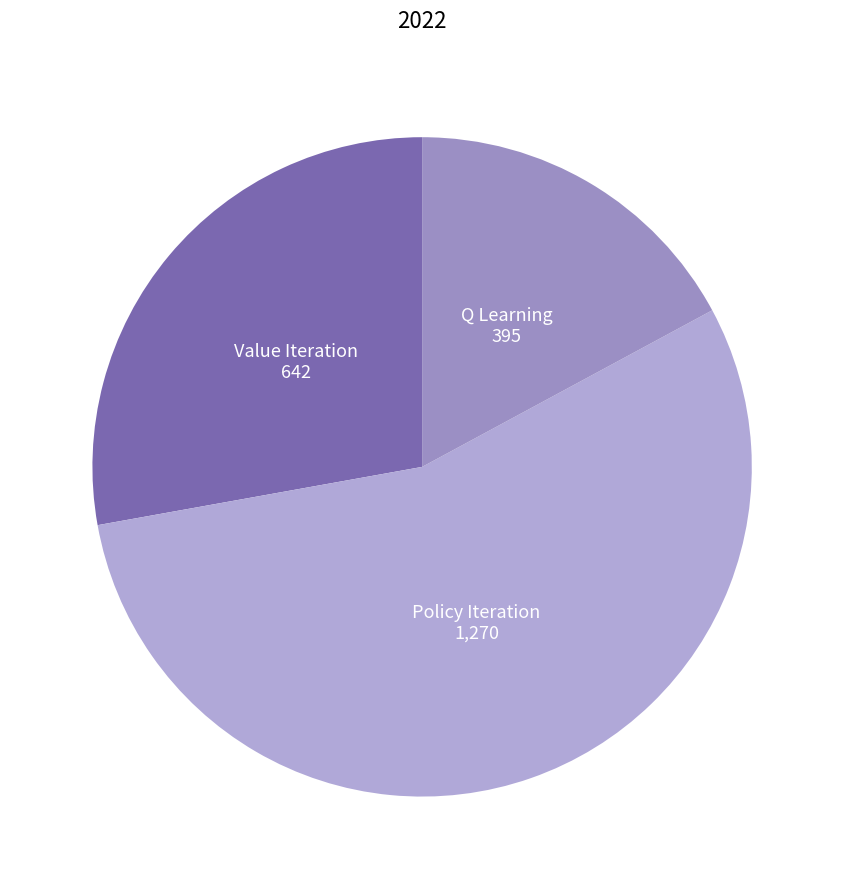

Is the sum of Value Iteration and Policy Iteration greater than half?

Yes